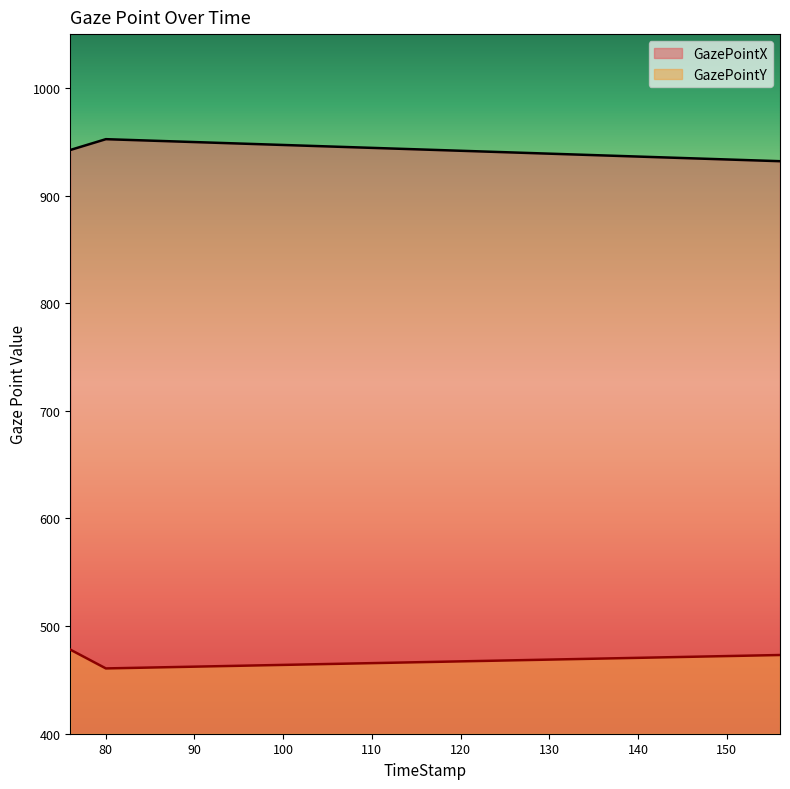

Which series has the widest spread of values?

GazePointX